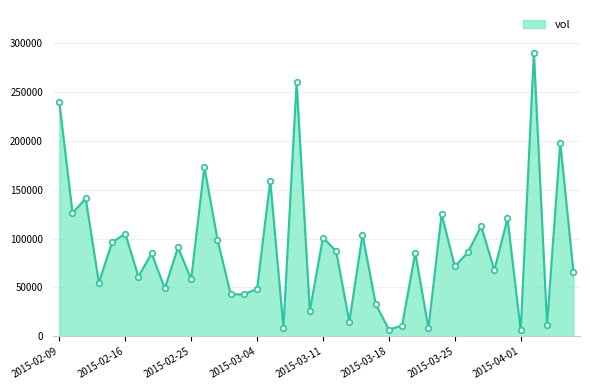

What is the difference between the maximum and minimum values?

284100